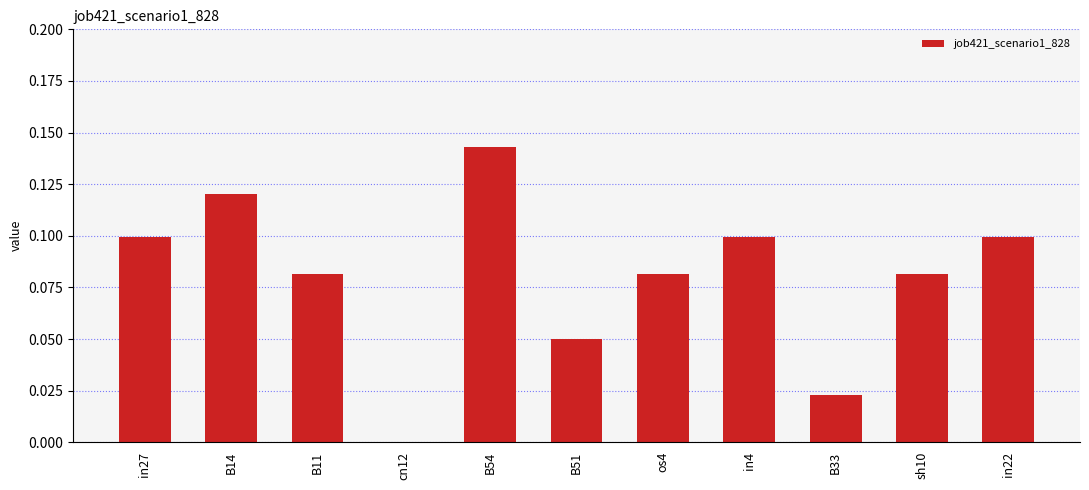

The chart shows a value of 0.1 at in27. True or false?

True